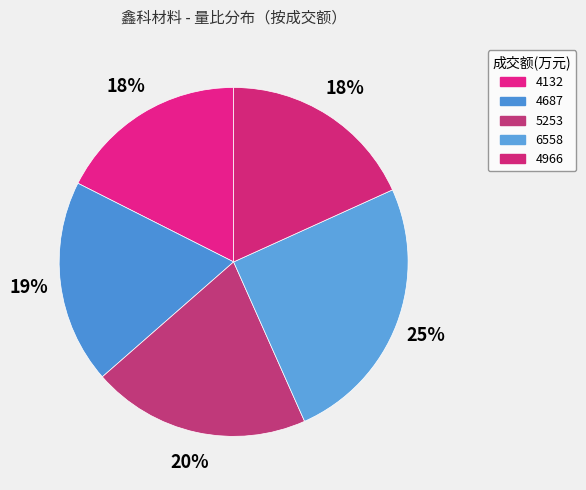

Combined, what portion of the pie is 4687 and 6558?

44.0%